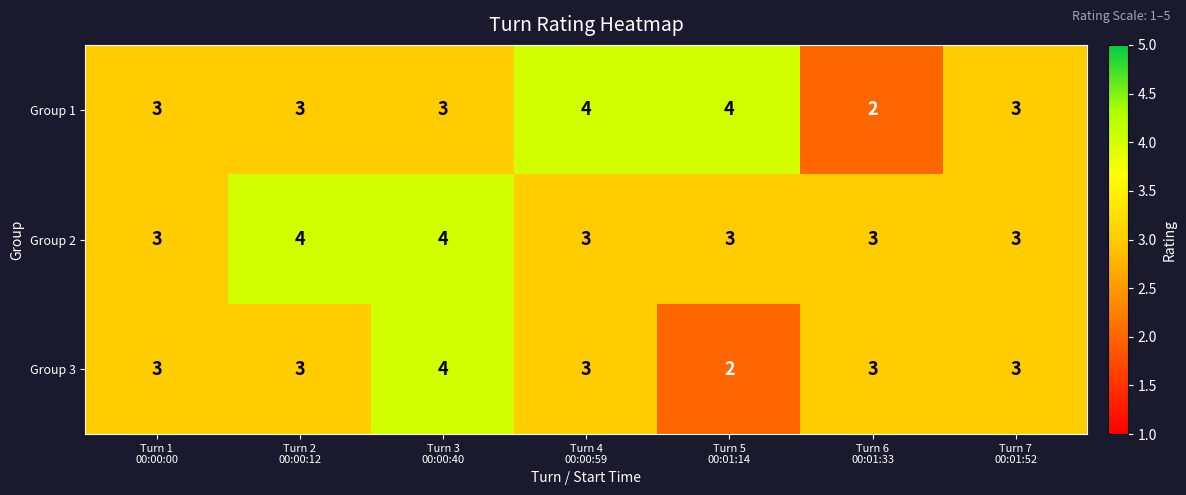

What is the maximum value shown in the chart?

4